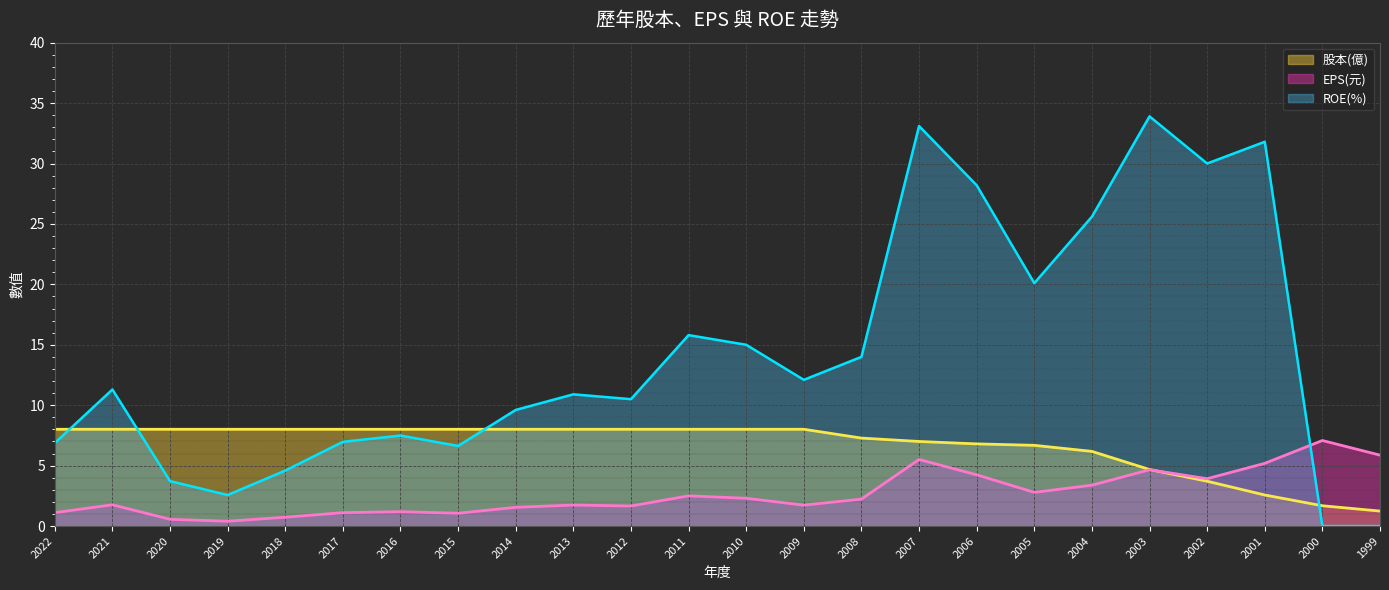

Where is EPS(元) nearest to the value 3?

2005